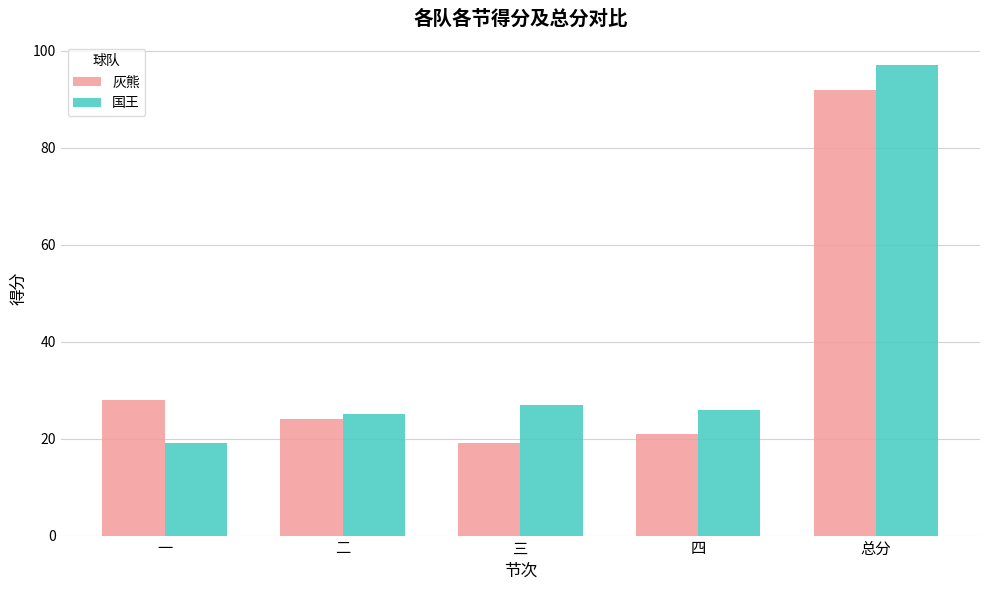

Which series has the widest spread of values?

国王